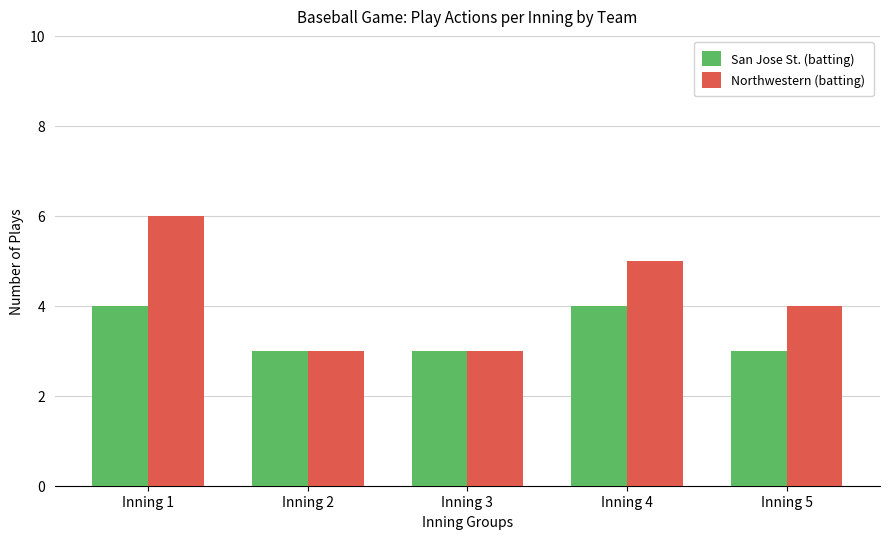

What is the difference between the second highest and minimum values in the San Jose St. (batting) series?

1